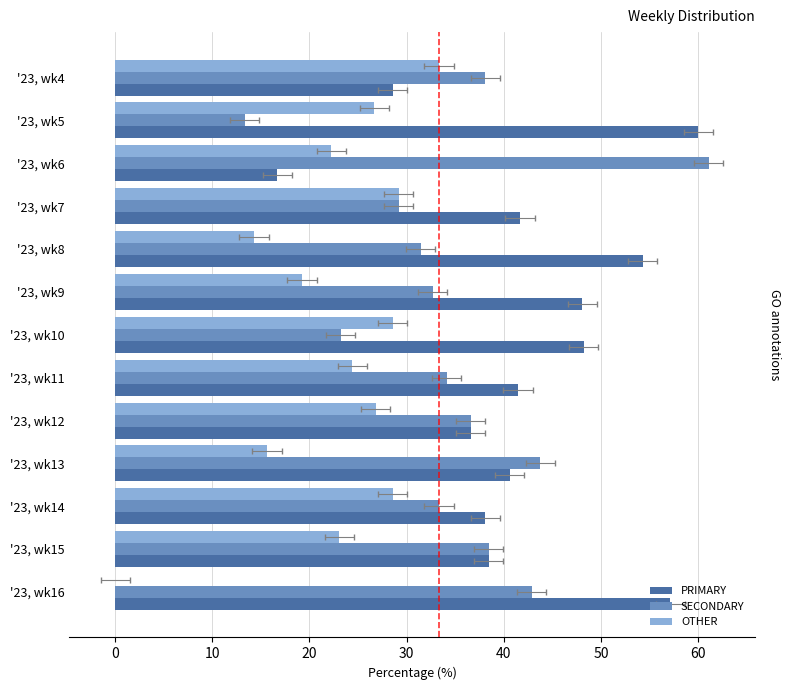

Which series has the widest spread of values?

SECONDARY